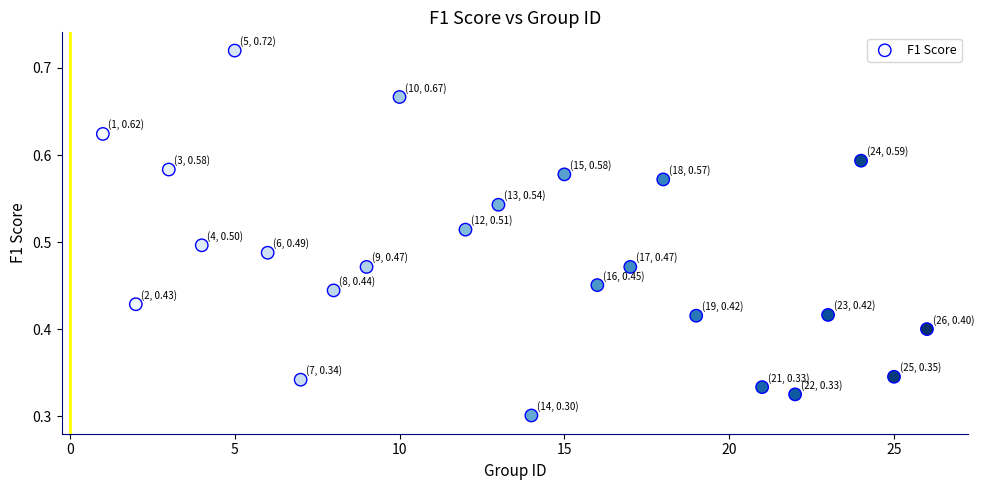

What is the range of X values (max minus min)?

25.0